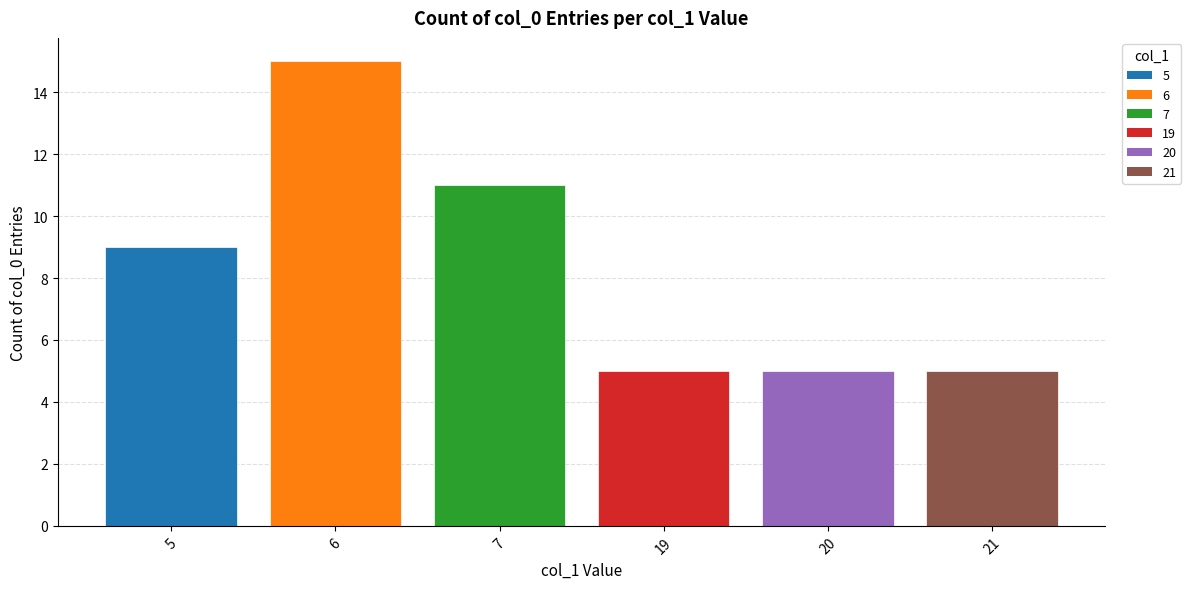

Reading left to right, extract all data points from this chart.

5=9	6=15	7=11	19=5	20=5	21=5